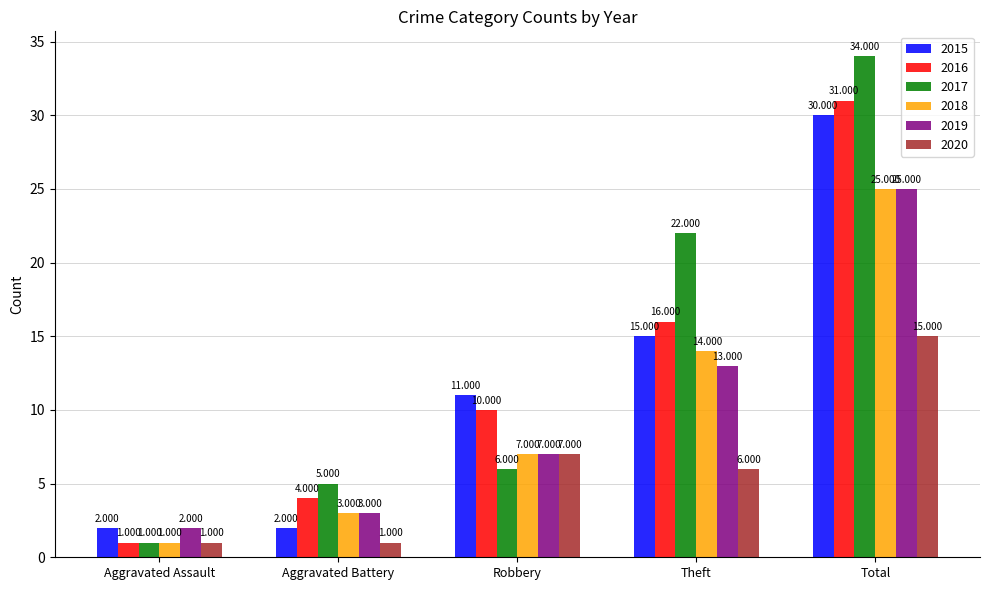

What are all the series names shown in the legend?

2015, 2016, 2017, 2018, 2019, 2020